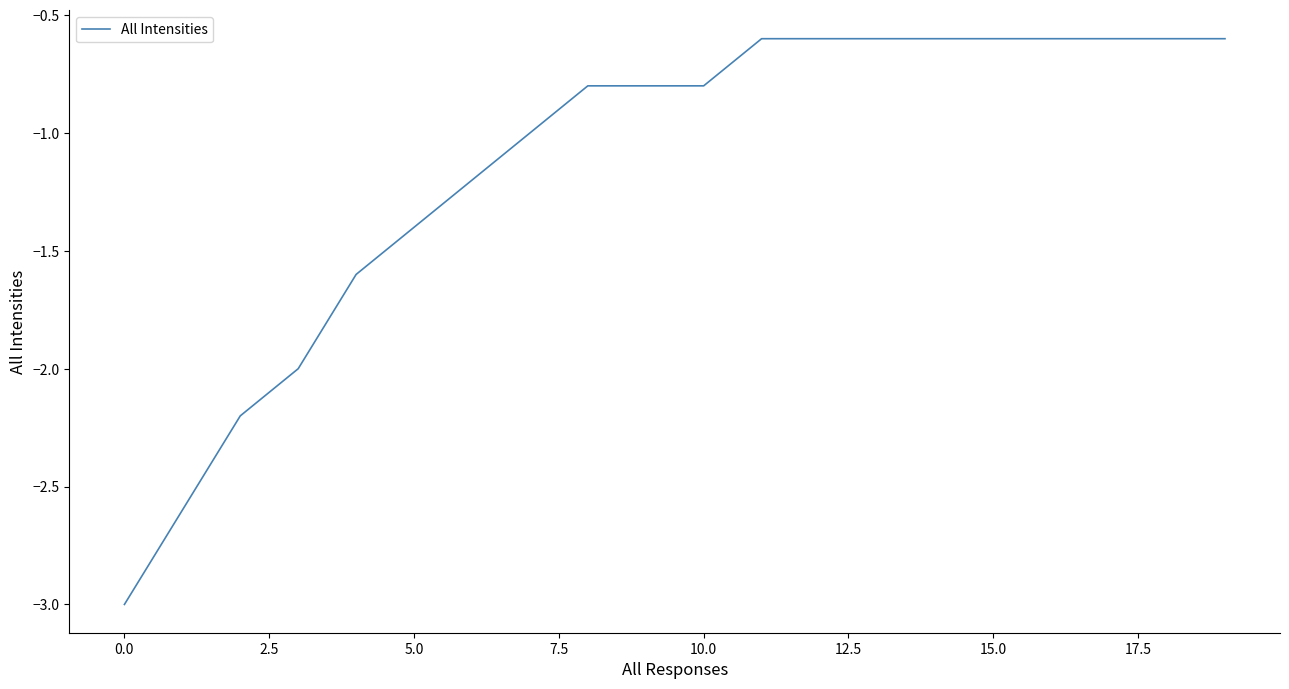

What is the greatest value displayed?

-0.6